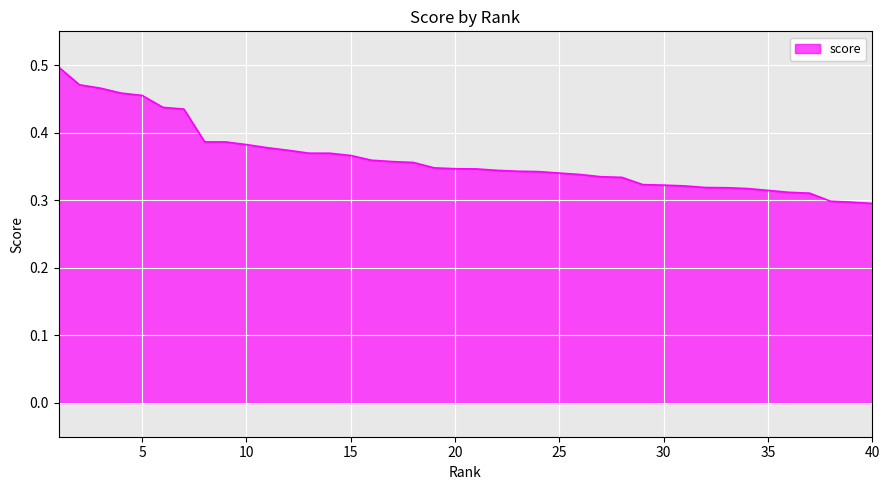

Does the chart display data point markers on the line(s)?

No